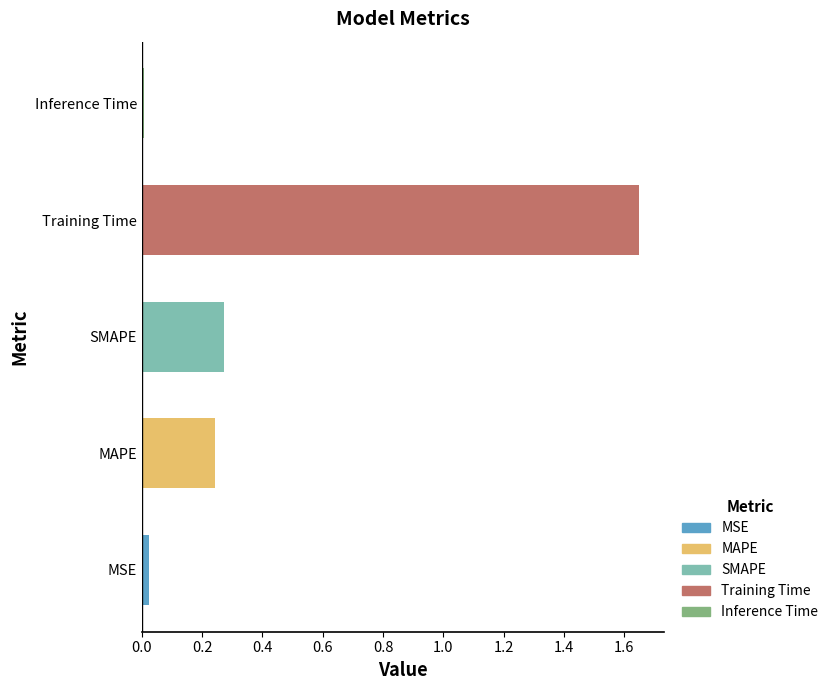

What is the sum of all values?

2.2